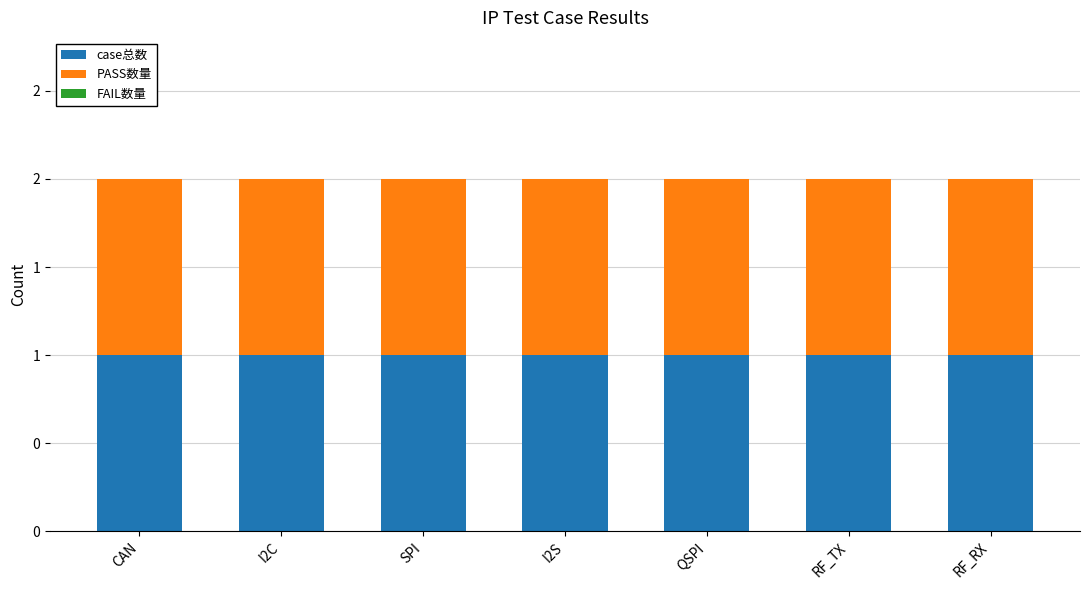

Rank the categories by case总数 value from lowest to highest.

CAN, I2C, SPI, I2S, QSPI, RF_TX, RF_RX